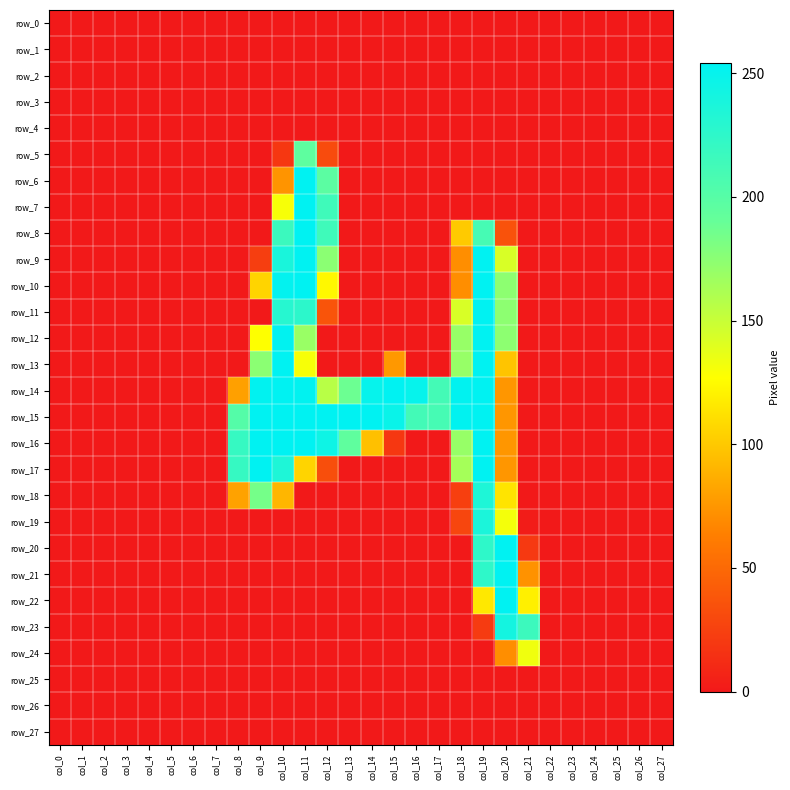

Rank the categories by row_13 value from highest to lowest.

col_10, col_19, col_9, col_18, col_11, col_20, col_15, col_0, col_1, col_2, col_3, col_4, col_5, col_6, col_7, col_8, col_12, col_13, col_14, col_16, col_17, col_21, col_22, col_23, col_24, col_25, col_26, col_27